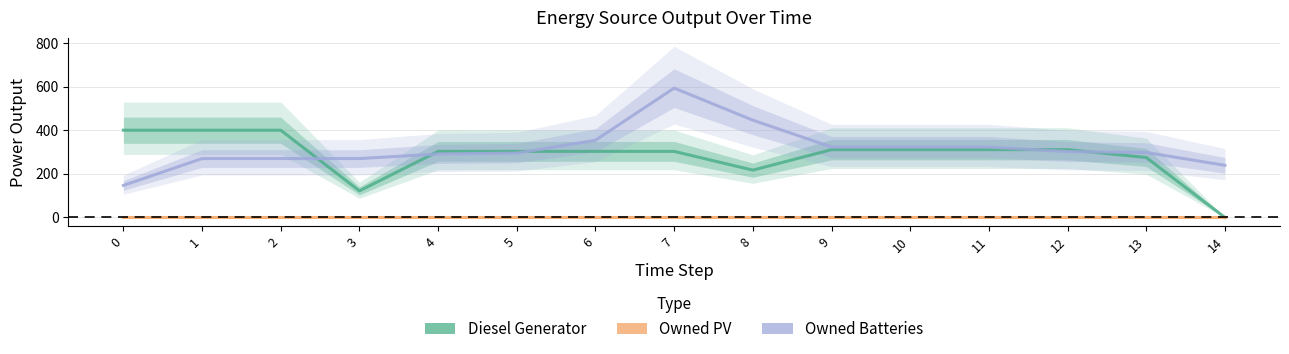

Does the chart have visible grid lines?

Yes